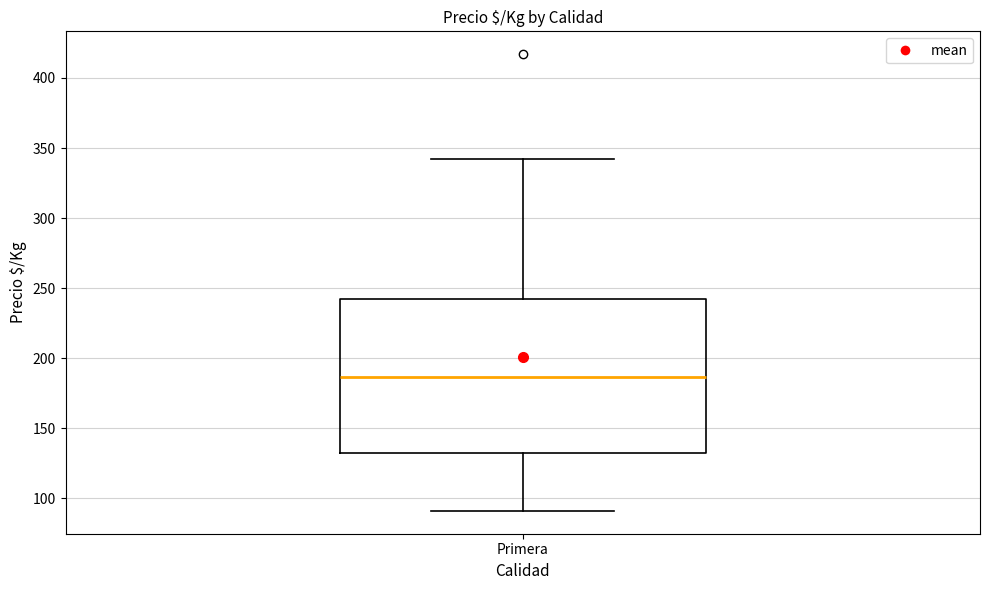

Read this box plot against the y-axis: the position of the median line, the range covered by the box, and the ends of both whiskers. The values are not printed on the chart, so give them approximately, as read against the axis.

median 185, box 130 to 245, whiskers 90 to 340